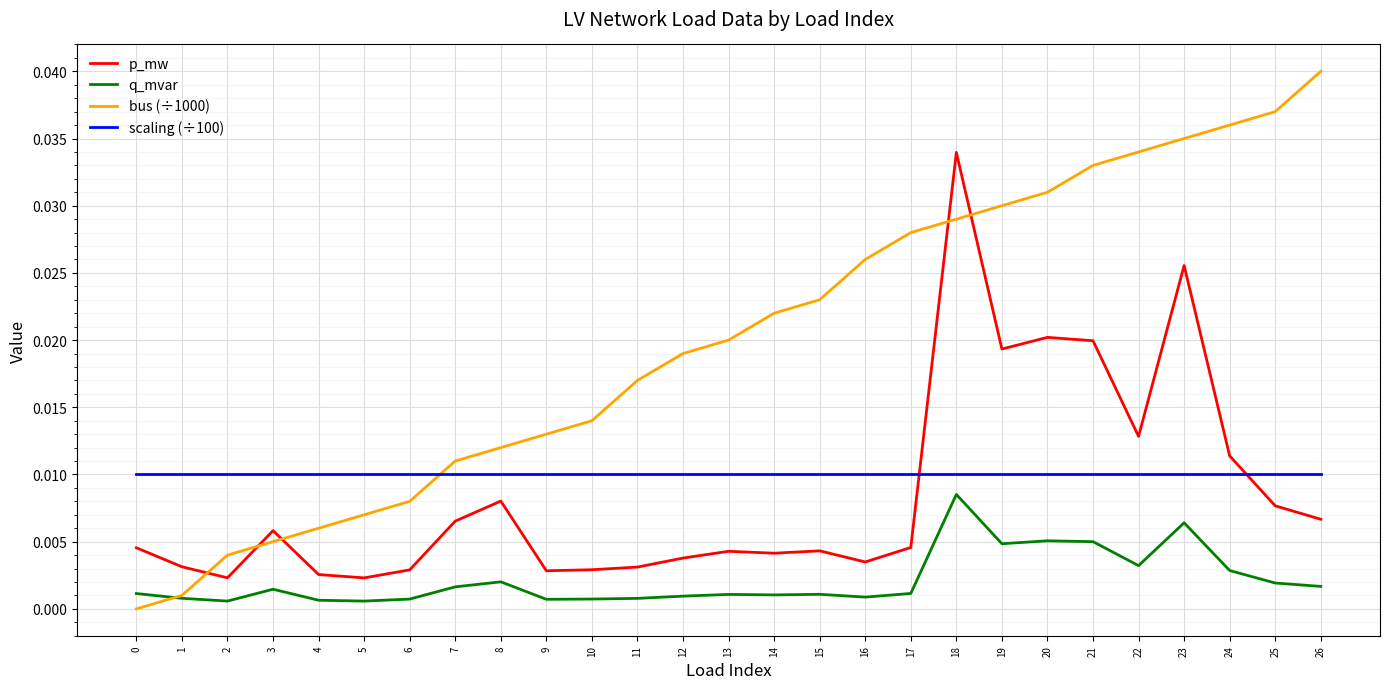

At which label does p_mw reach its peak?

18